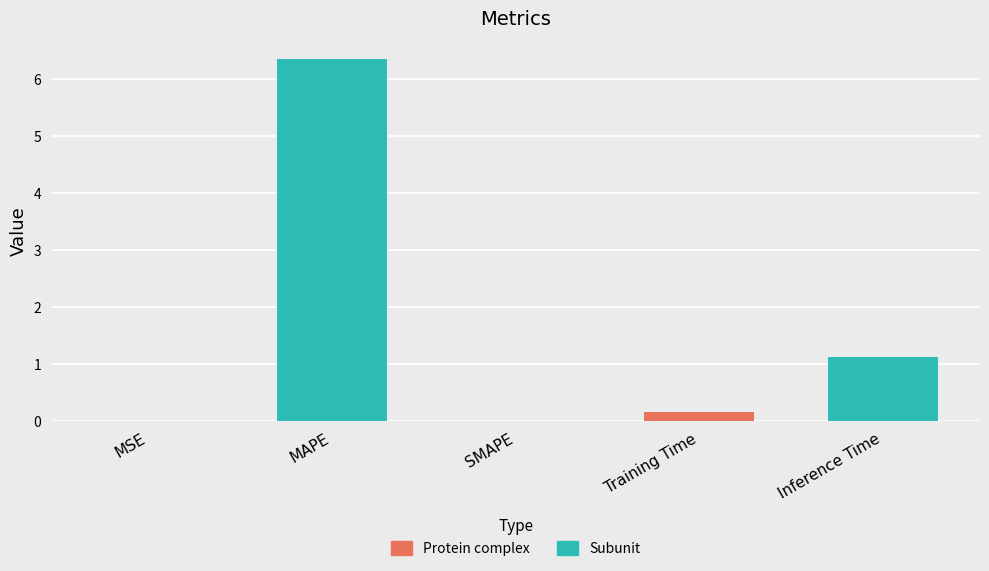

Reading right to left, list all the values displayed in this chart.

1.1	0.1	0.0	6.3	0.0